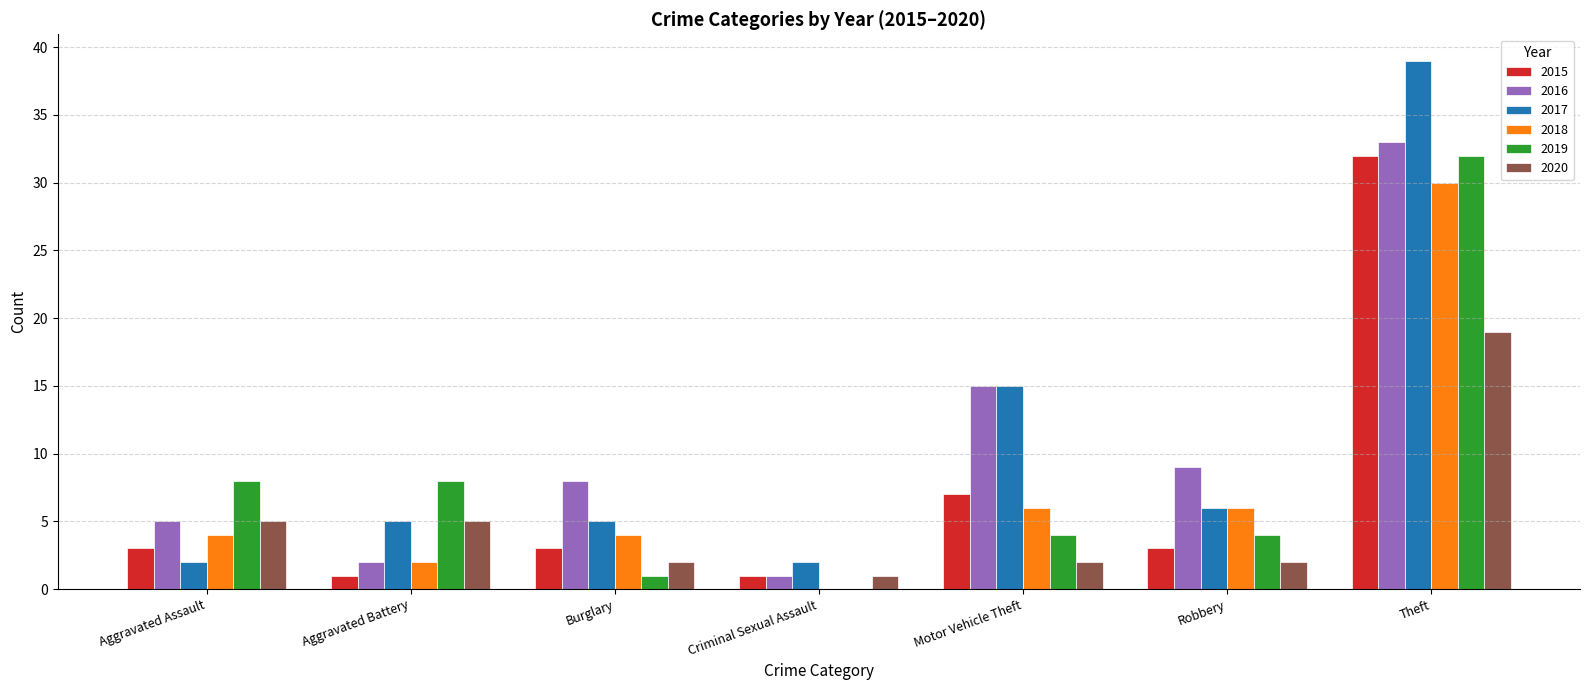

What is the sum of the 2016 values at Robbery and Aggravated Assault?

14